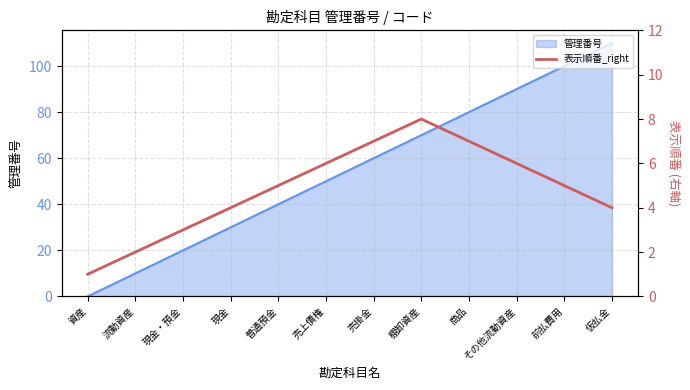

Rank the categories by 管理番号 value from lowest to highest.

資産, 流動資産, 現金・預金, 現金, 普通預金, 売上債権, 売掛金, 棚卸資産, 商品, その他流動資産, 前払費用, 仮払金